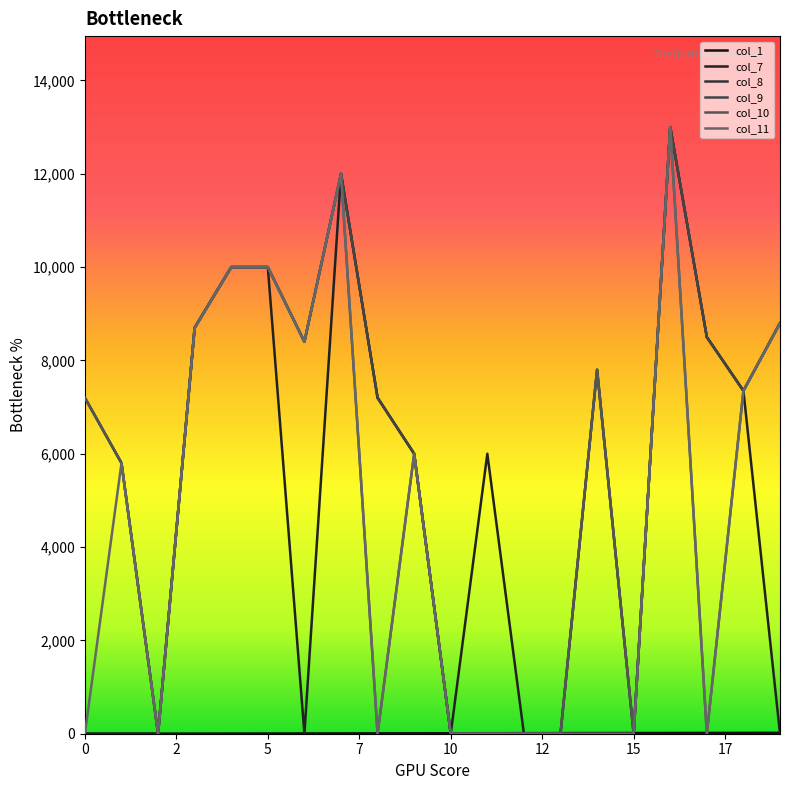

True or false: col_10 and col_8 intersect in this chart.

False